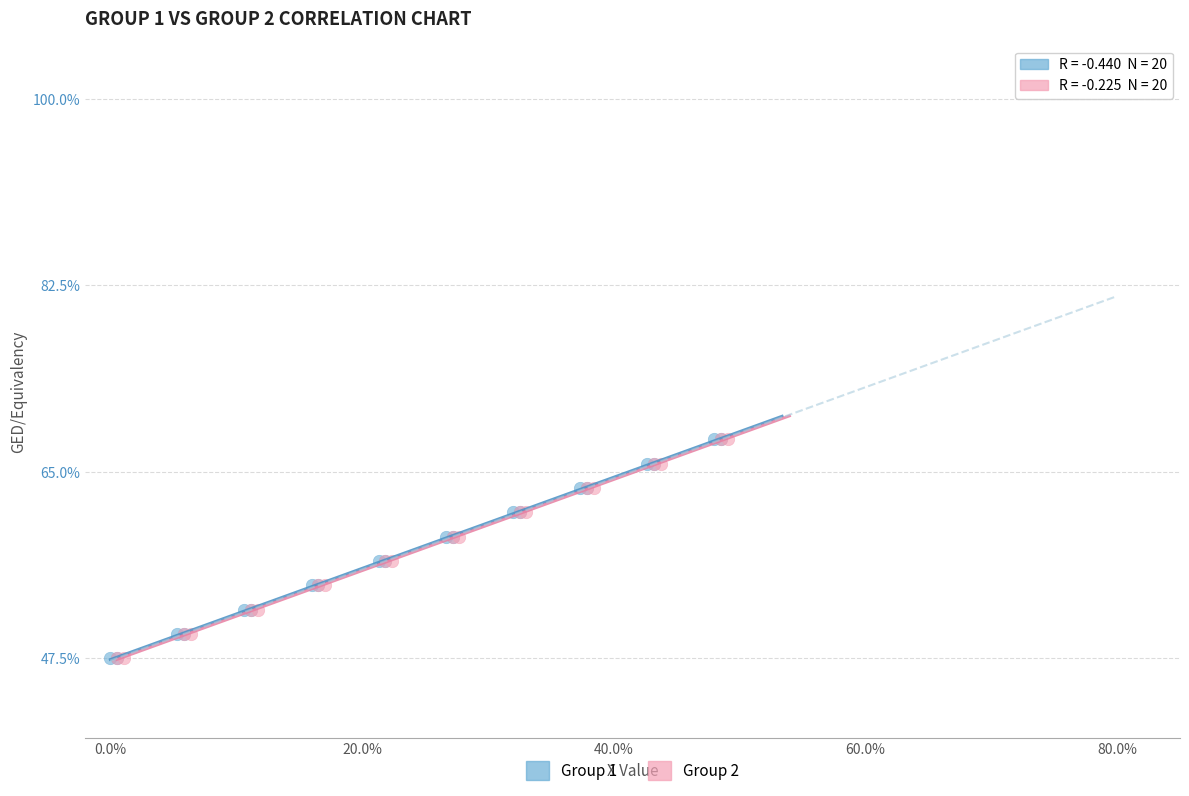

What are all the series names shown in the legend?

Group 1, Group 2